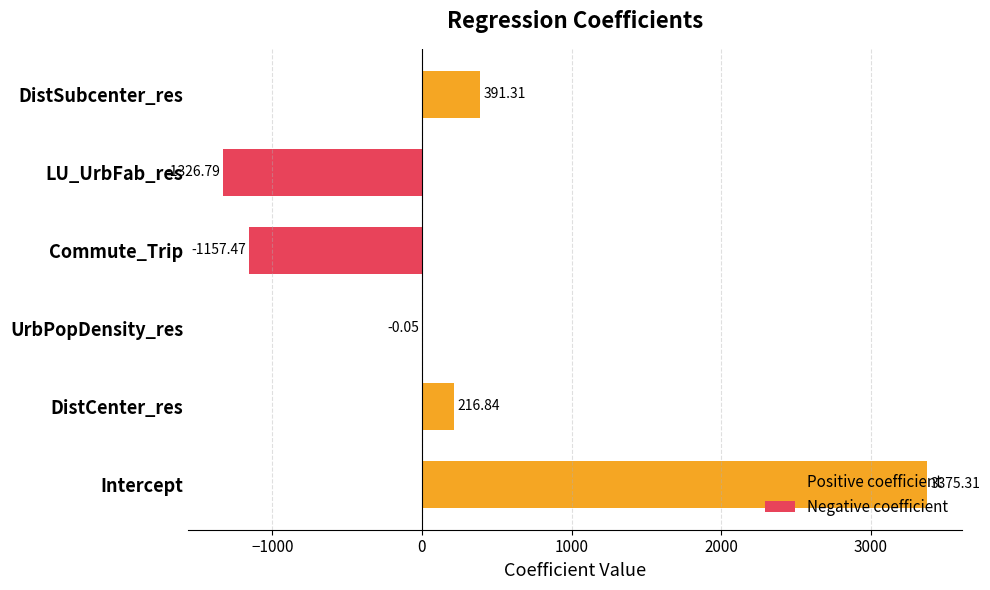

What is the difference between the maximum and minimum values in the Negative coefficient series?

1326.7